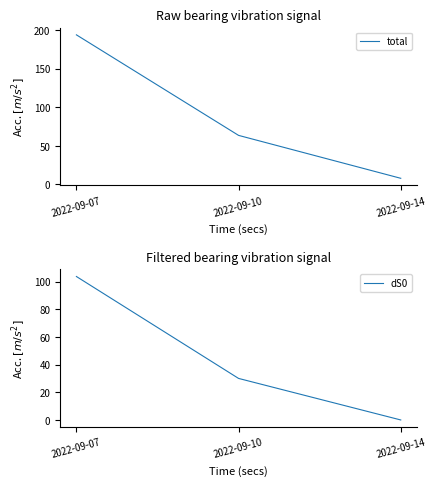

Which category has the highest value in the total series?

2022-09-07